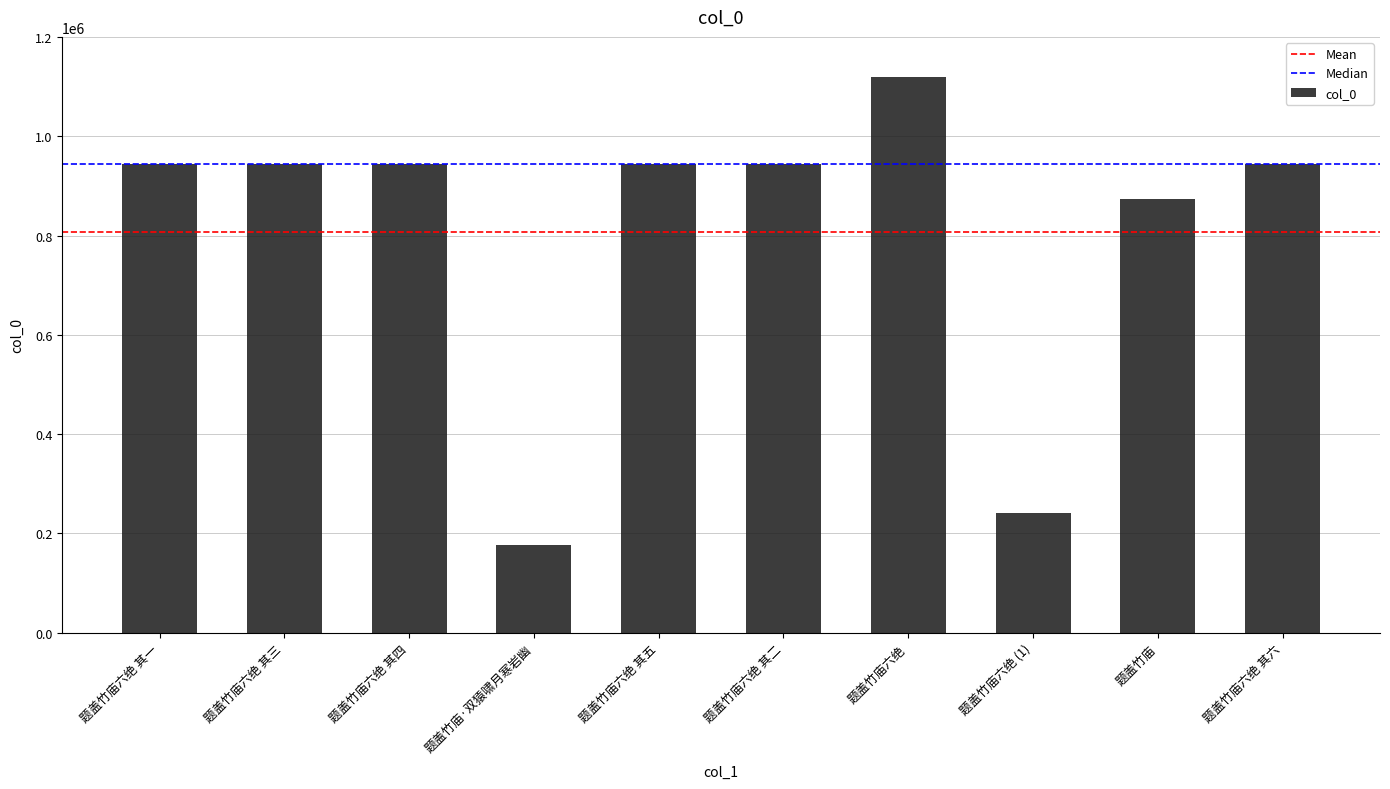

What is the change in value from 题盖竹庙六绝 其一 to 题盖竹庙六绝?

+175385